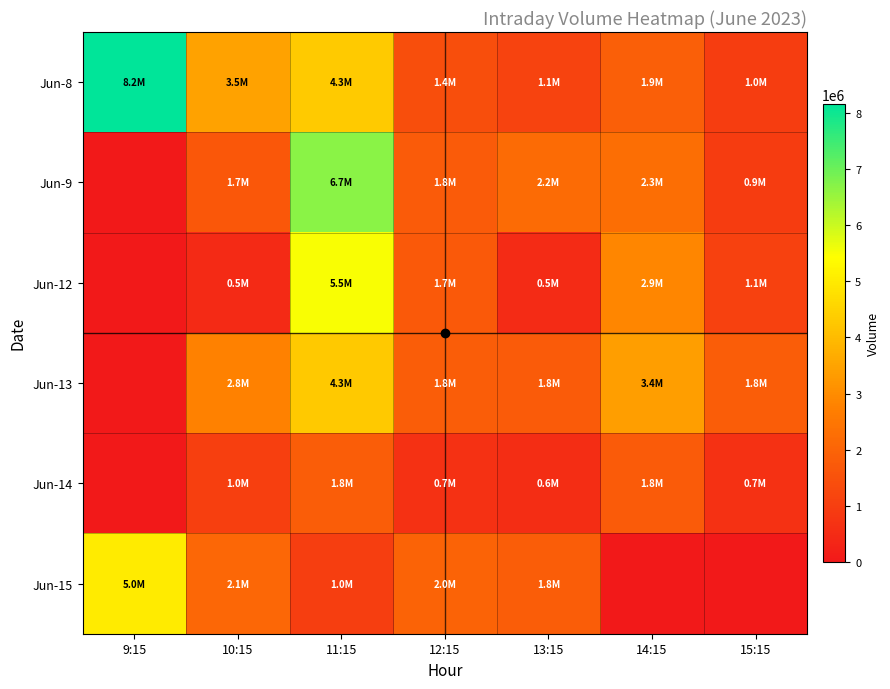

Which series has the widest spread of values?

Jun-8